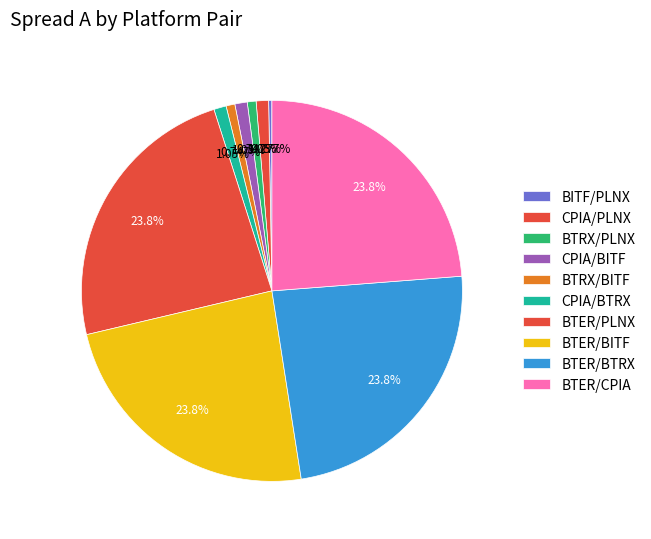

Is it true that BTRX/BITF is 1% of the pie?

True